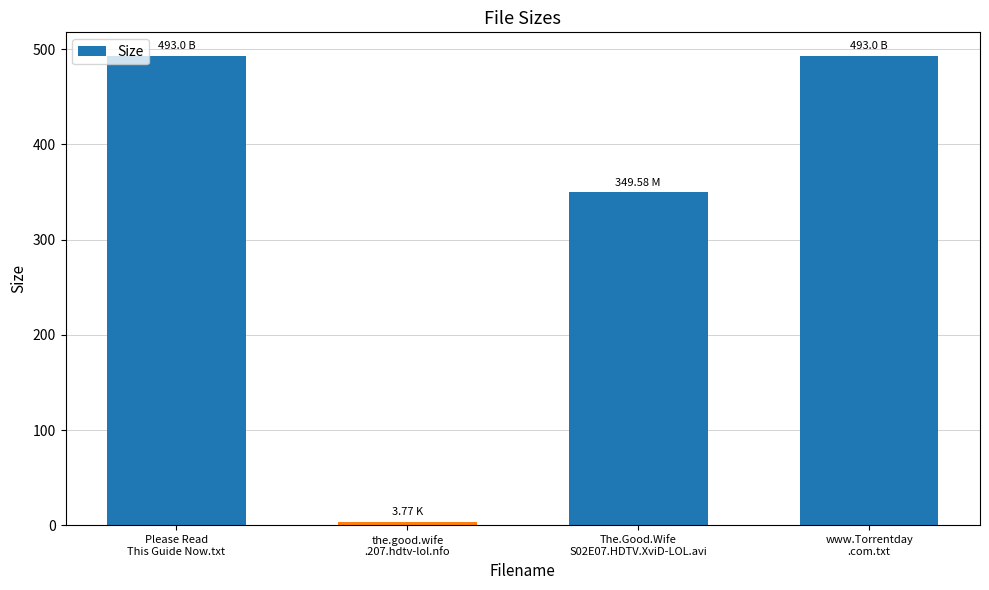

What position from the left is the.good.wife
.207.hdtv-lol.nfo?

2